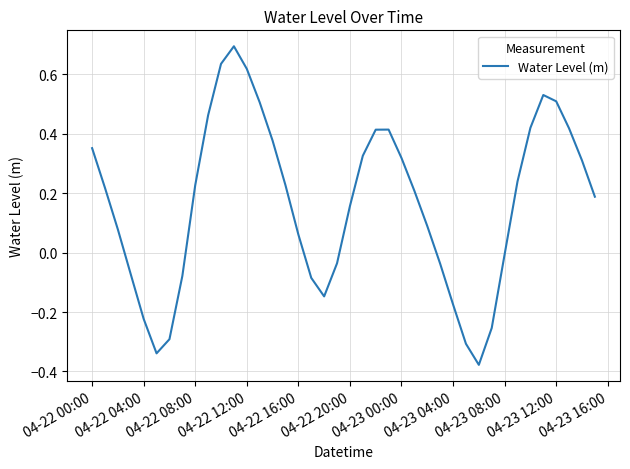

How many lines are shown in the chart?

1